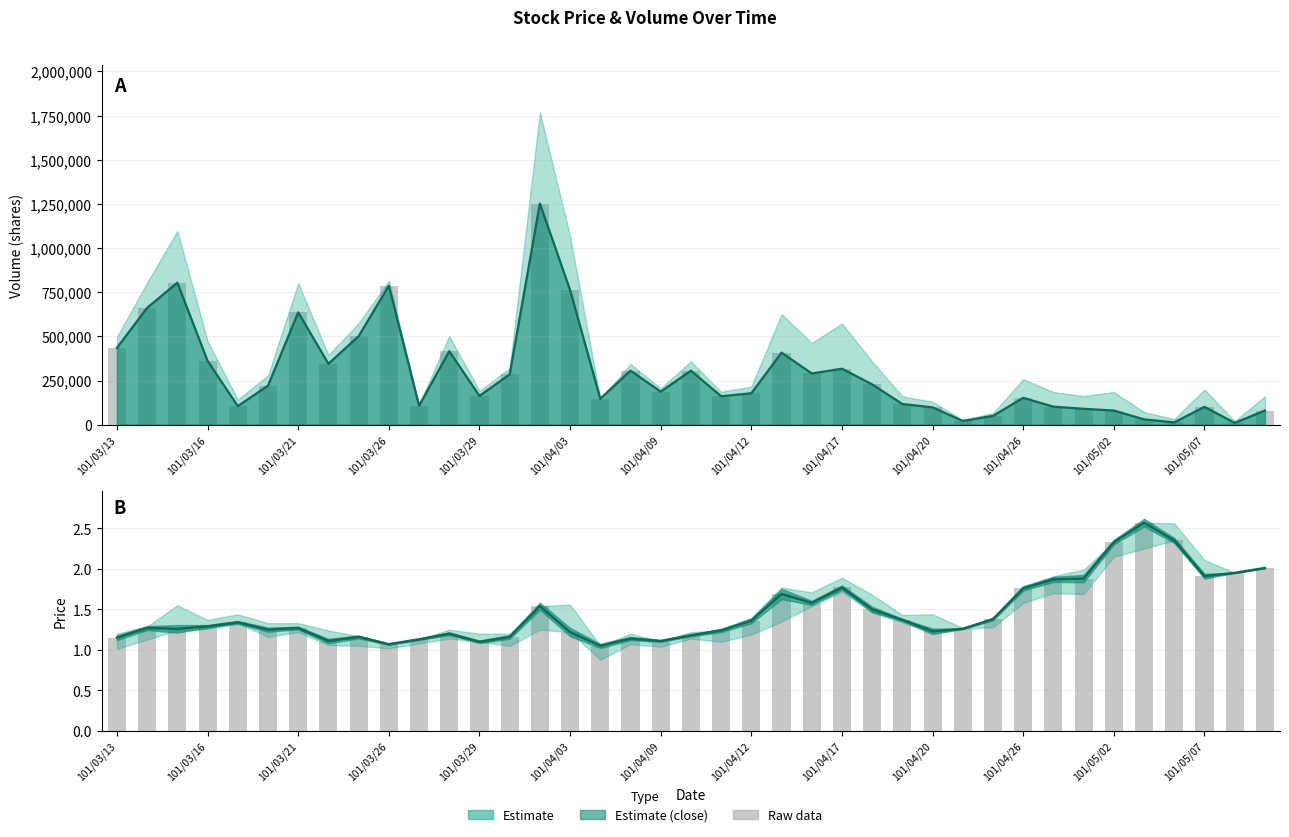

What is the difference between the second highest and minimum values in the Close price series?

1.3